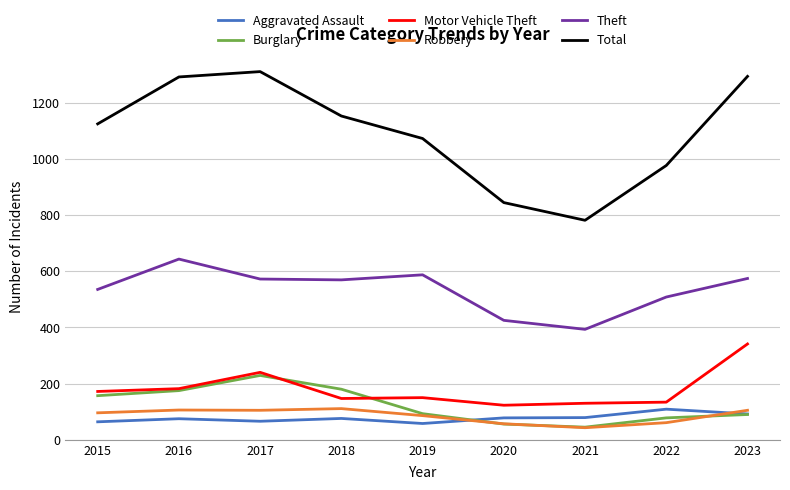

How many lines are shown in the chart?

6